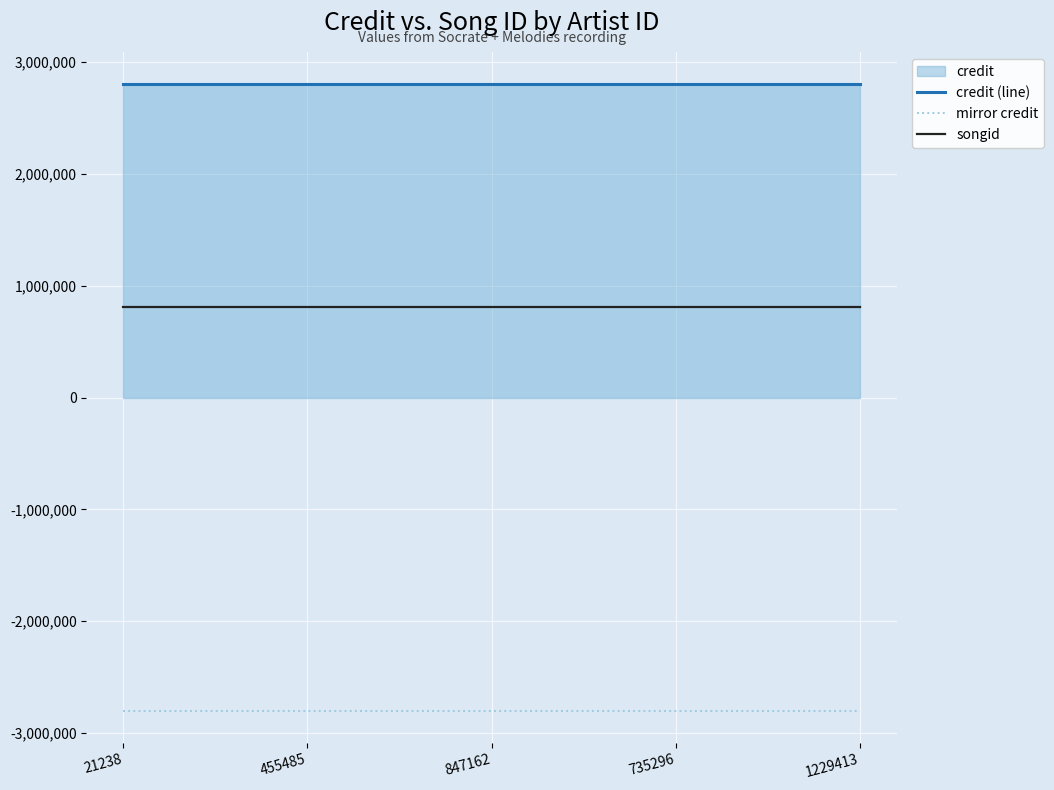

True or false: mirror credit and songid cross at least once.

False